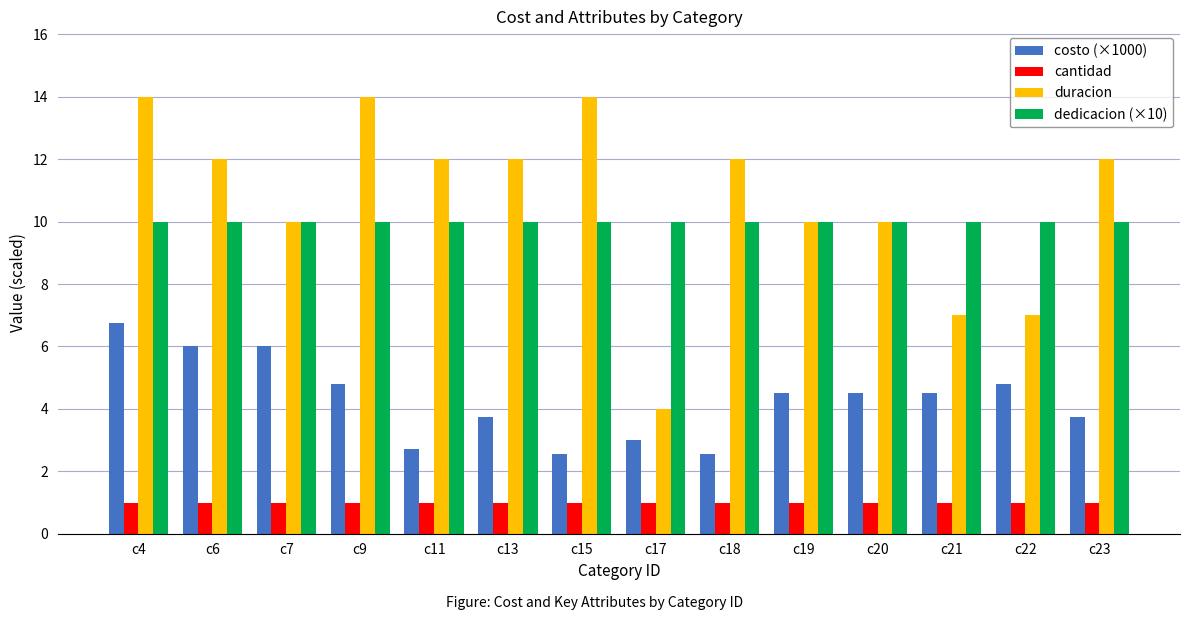

Reading left to right, transcribe all the data shown in this chart.

costo (×1000): c4=6.8	c6=6.0	c7=6.0	c9=4.8	c11=2.7	c13=3.8	c15=2.6	c17=3.0	c18=2.6	c19=4.5	c20=4.5	c21=4.5	c22=4.8	c23=3.8
cantidad: c4=1.0	c6=1.0	c7=1.0	c9=1.0	c11=1.0	c13=1.0	c15=1.0	c17=1.0	c18=1.0	c19=1.0	c20=1.0	c21=1.0	c22=1.0	c23=1.0
duracion: c4=14.0	c6=12.0	c7=10.0	c9=14.0	c11=12.0	c13=12.0	c15=14.0	c17=4.0	c18=12.0	c19=10.0	c20=10.0	c21=7.0	c22=7.0	c23=12.0
dedicacion (×10): c4=10.0	c6=10.0	c7=10.0	c9=10.0	c11=10.0	c13=10.0	c15=10.0	c17=10.0	c18=10.0	c19=10.0	c20=10.0	c21=10.0	c22=10.0	c23=10.0